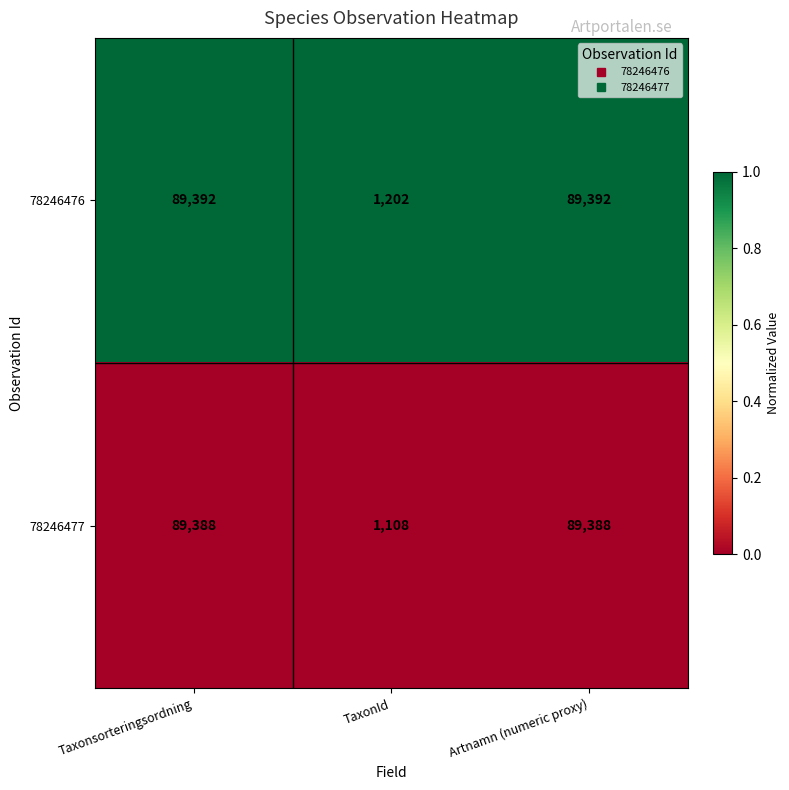

What is the sum of all 78246477 values?

179884